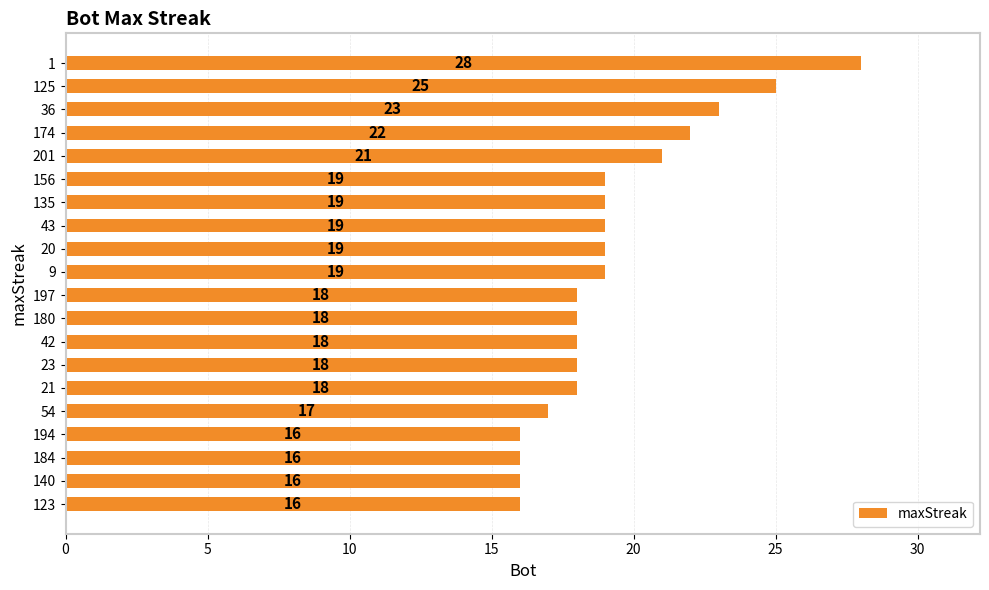

What is the difference between the values at 123 and 174?

6